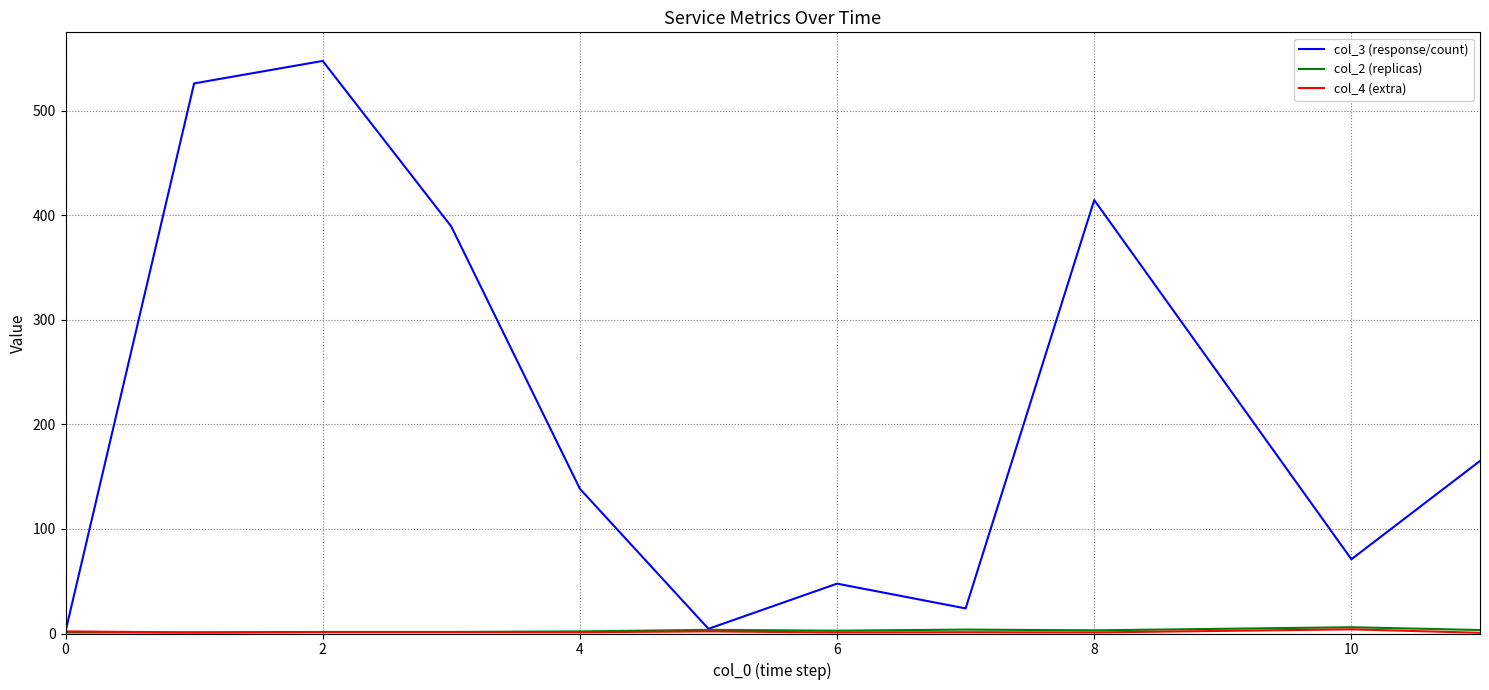

What is the difference between the second highest and second lowest values in the col_3 (response/count) series?

521.5